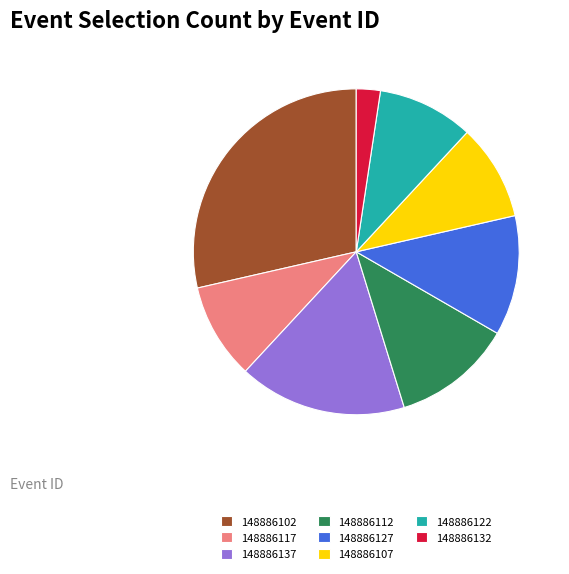

How many slices are in this pie chart?

8